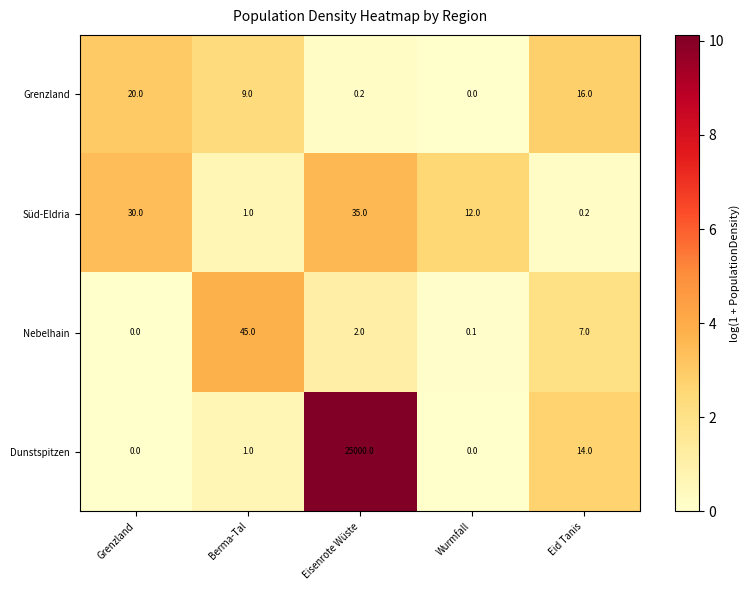

Rank the series by their maximum value, from lowest to highest.

Grenzland, Süd-Eldria, Nebelhain, Dunstspitzen